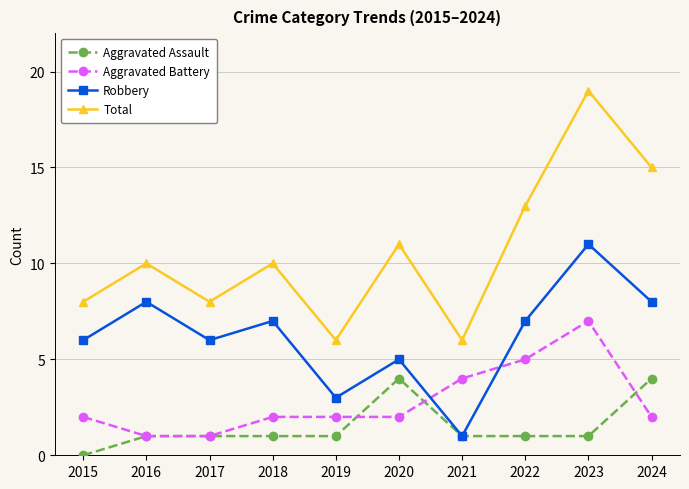

Which label corresponds to the largest value in the chart?

2023